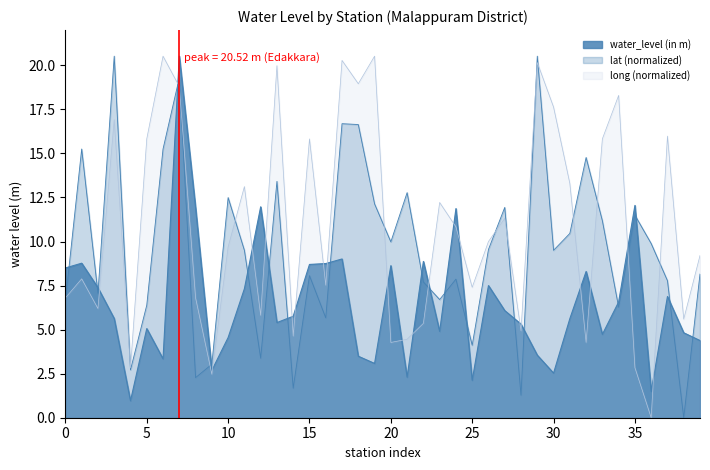

How many intersections are there between long and lat?

16